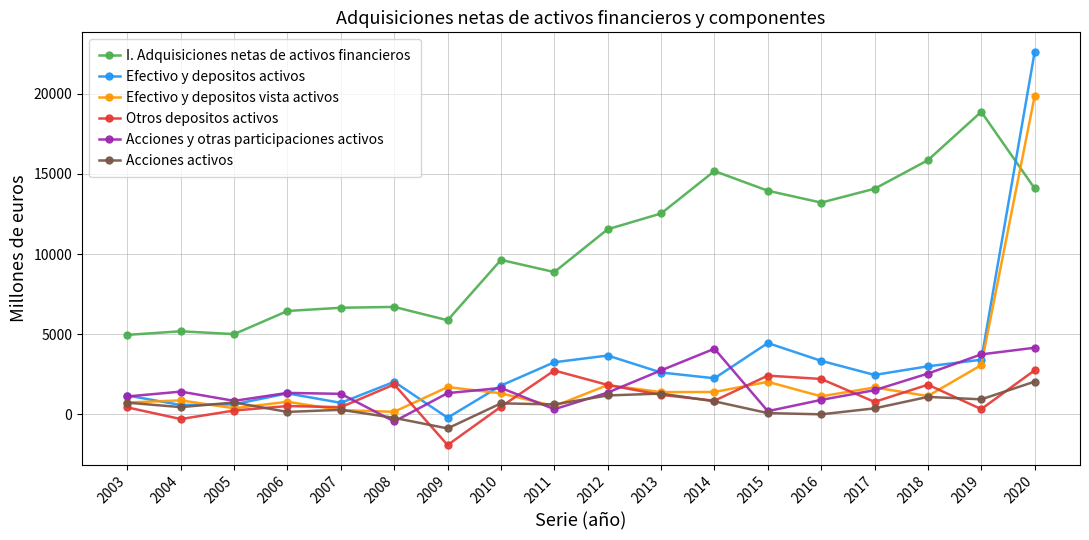

At which category is the sum across all series the highest?

2020